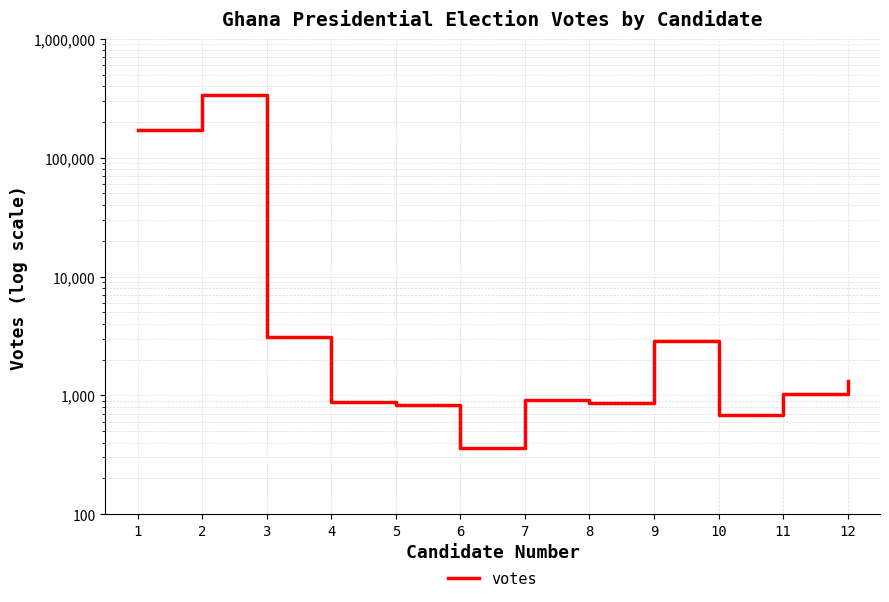

What is the maximum value shown in the chart?

335502